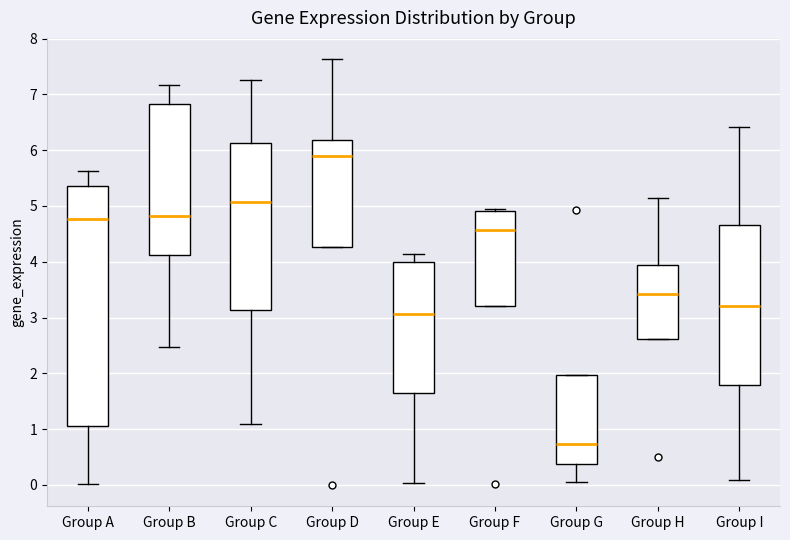

Reading left to right, transcribe this box plot: for each box, give where its median line is, the range the box spans, and where its two whiskers end, as read against the y-axis. The values are not printed on the chart, so give them approximately, as read against the axis.

Group A: median 4.8, box 1.1 to 5.4, whiskers 0.0 to 5.6
Group B: median 4.8, box 4.1 to 6.8, whiskers 2.5 to 7.2
Group C: median 5.1, box 3.1 to 6.1, whiskers 1.1 to 7.3
Group D: median 5.9, box 4.3 to 6.2, whiskers 4.3 to 7.6
Group E: median 3.1, box 1.7 to 4.0, whiskers 0.0 to 4.1
Group F: median 4.6, box 3.2 to 4.9, whiskers 3.2 to 4.9 (just above the box's upper edge)
Group G: median 0.7, box 0.4 to 2.0, whiskers 0.1 to 2.0
Group H: median 3.4, box 2.6 to 3.9, whiskers 2.6 to 5.1
Group I: median 3.2, box 1.8 to 4.7, whiskers 0.1 to 6.4